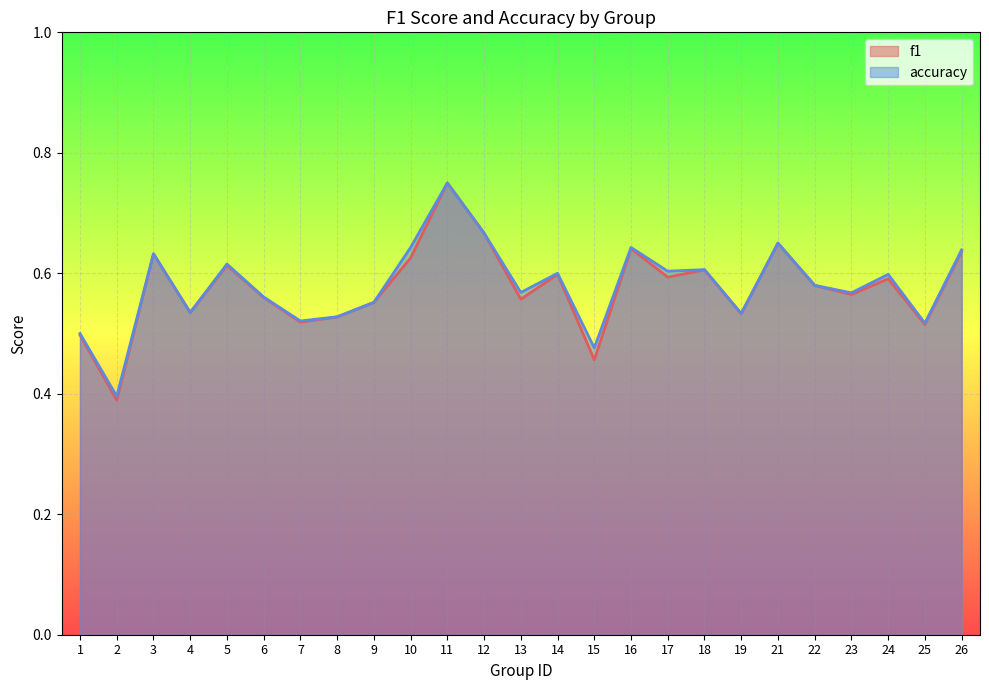

True or false: f1 and accuracy cross at least once.

False